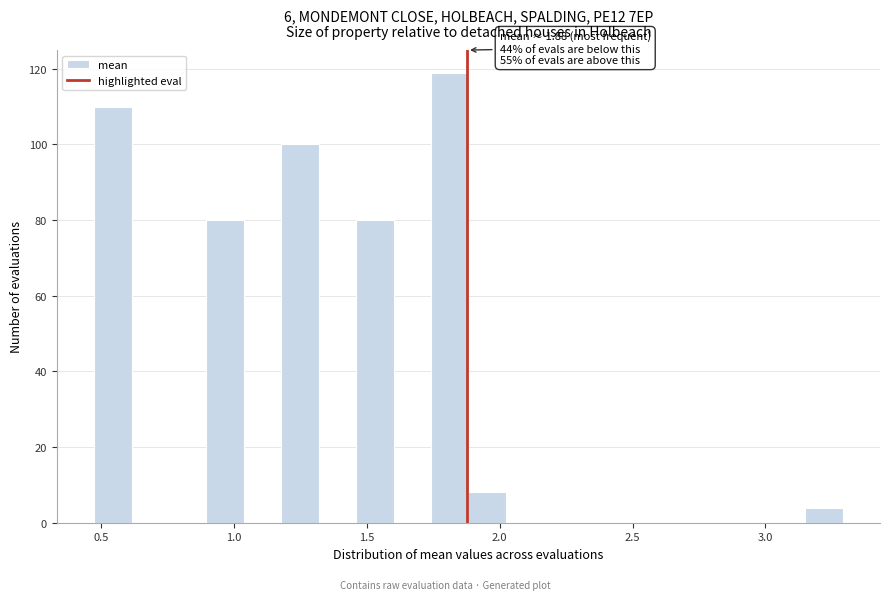

Read against the x-axis, roughly where is the centre of the tallest bar?

1.80